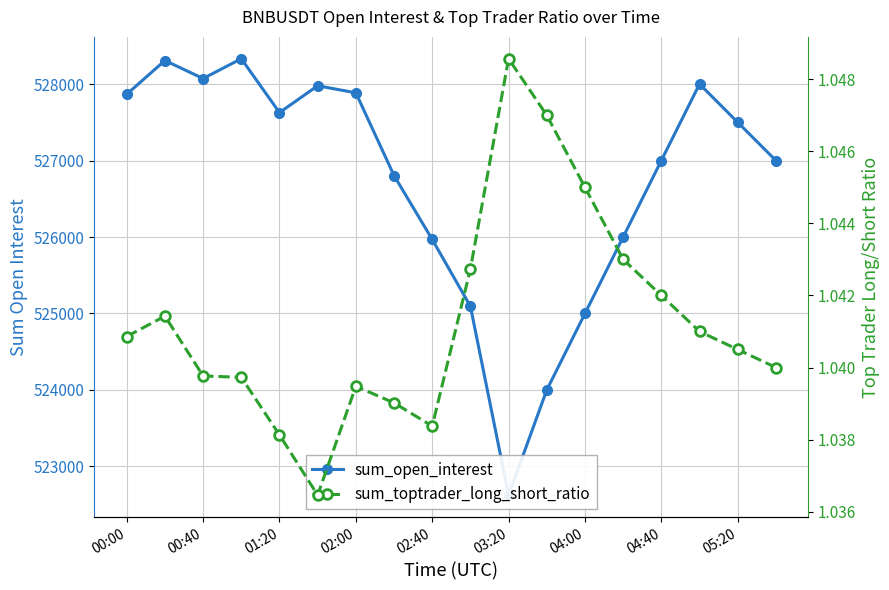

Rank the series by their maximum value, from highest to lowest.

sum_open_interest, sum_toptrader_long_short_ratio